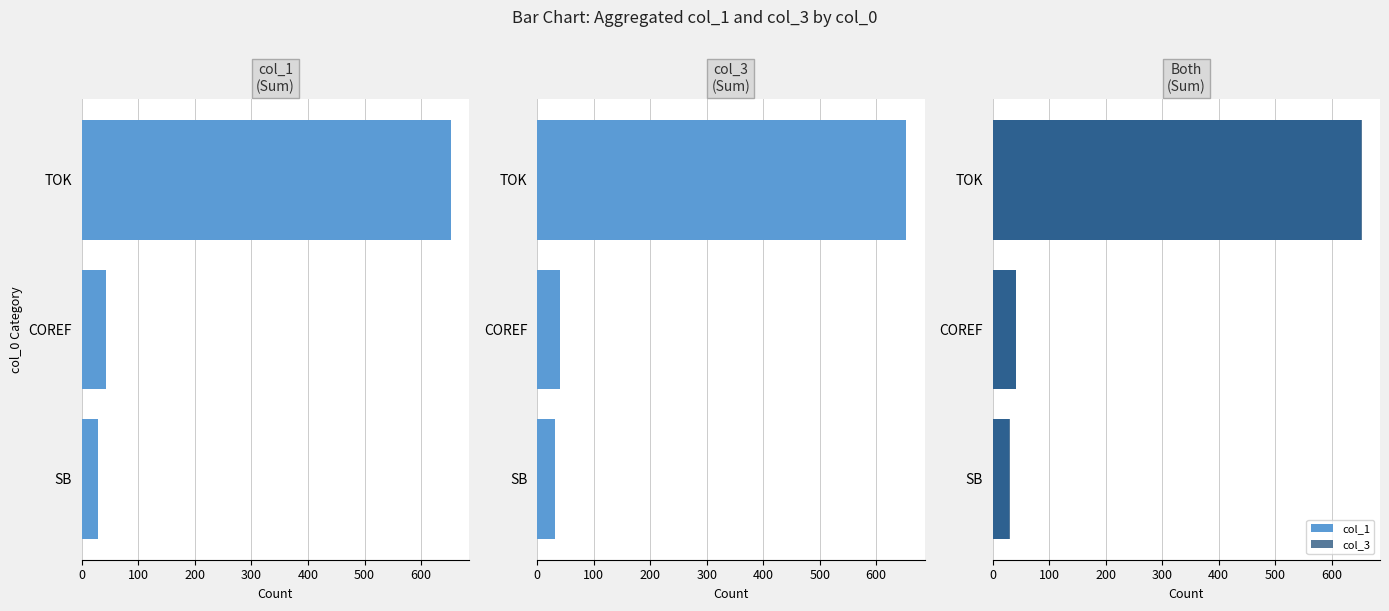

Which series has the largest total across all categories?

col_3